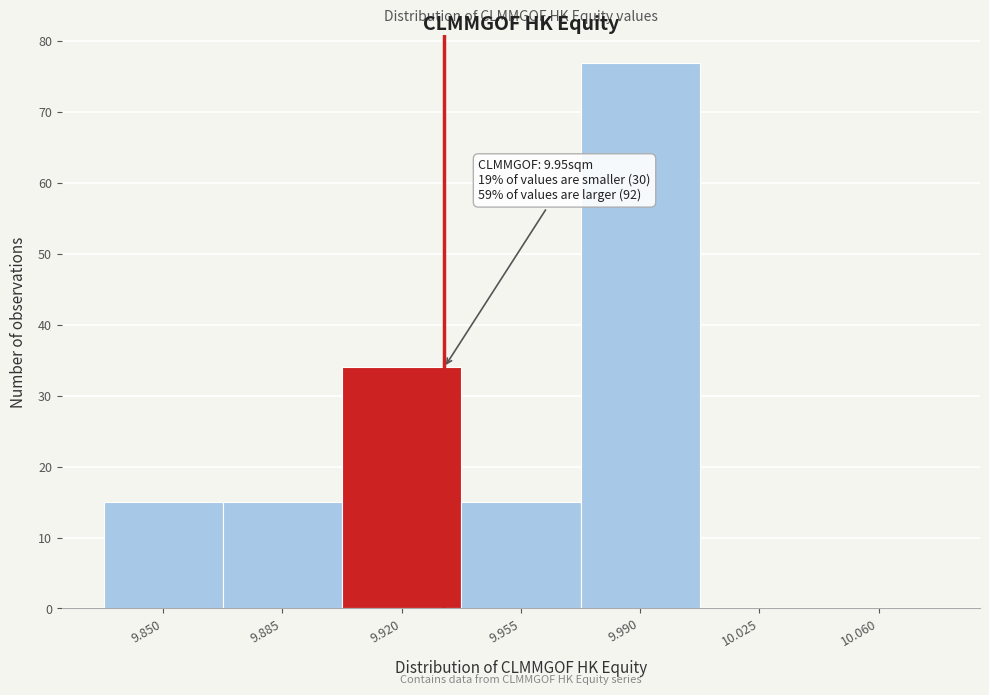

Reading left to right, list all the values displayed in this chart.

9.850=15	9.885=15	9.920=34	9.955=15	9.990=77	10.025=0	10.060=0